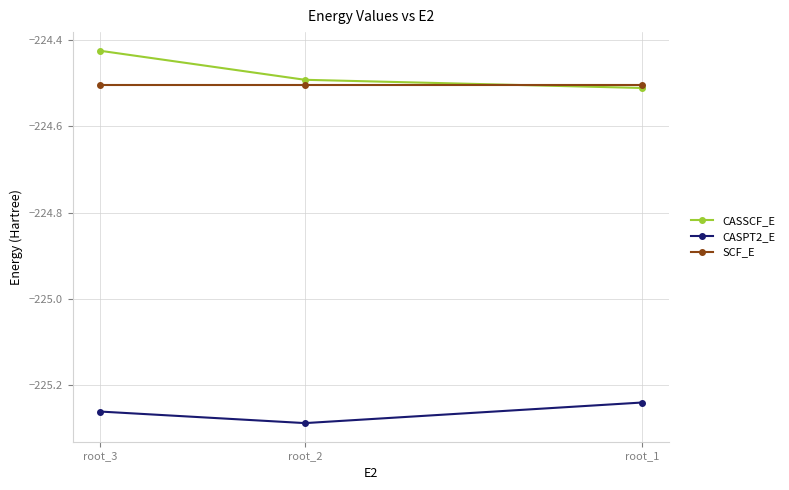

What is the total value across all series at root_2?

-674.3